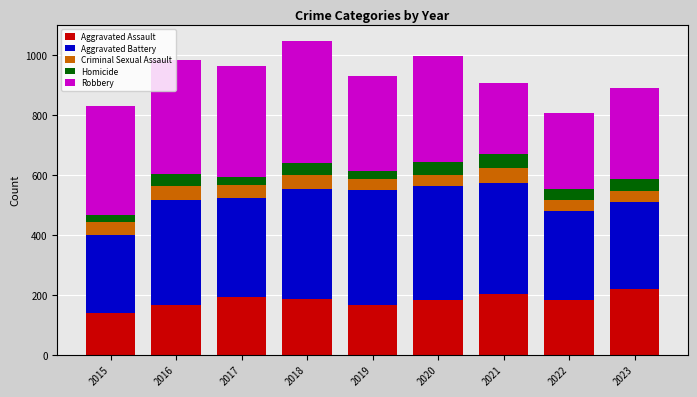

Are the bars grouped side by side (vs. stacked)?

No